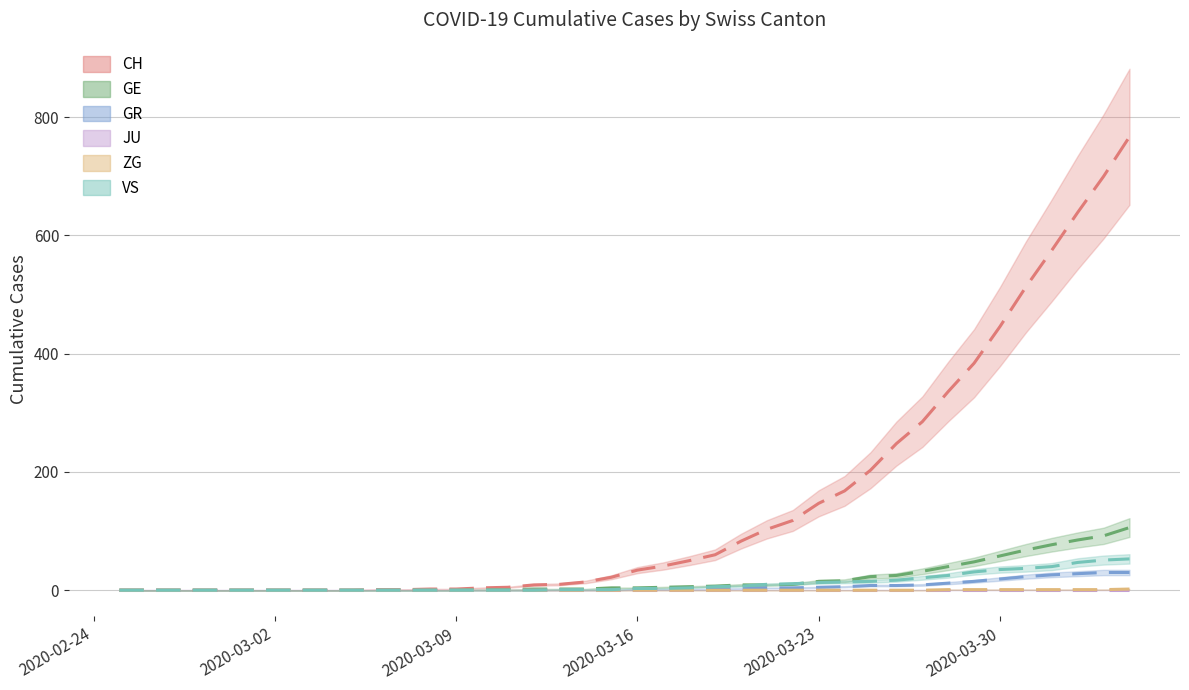

How many values in CH are above zero?

30